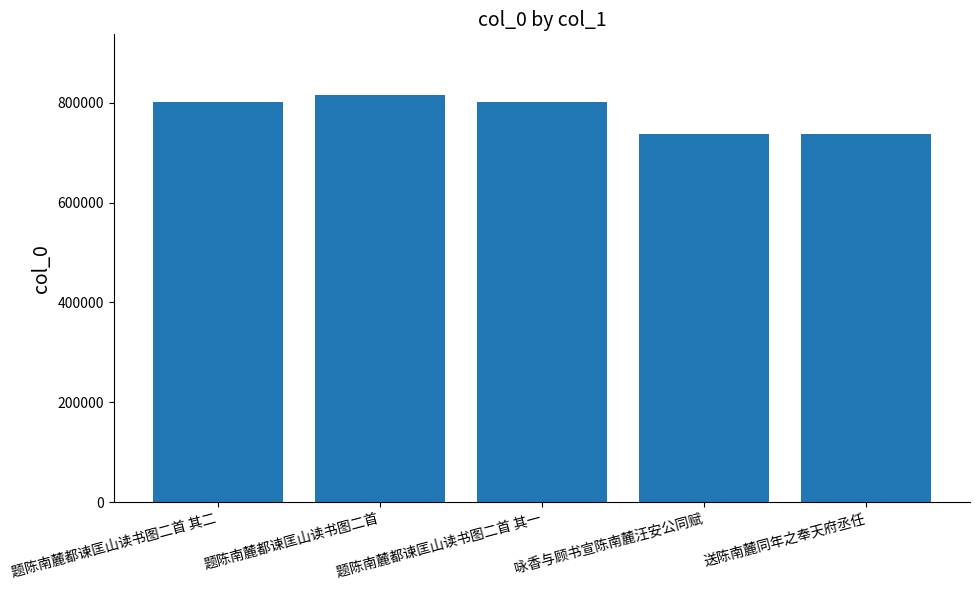

At which label is the value closest to 775855?

题陈南麓都谏匡山读书图二首 其一